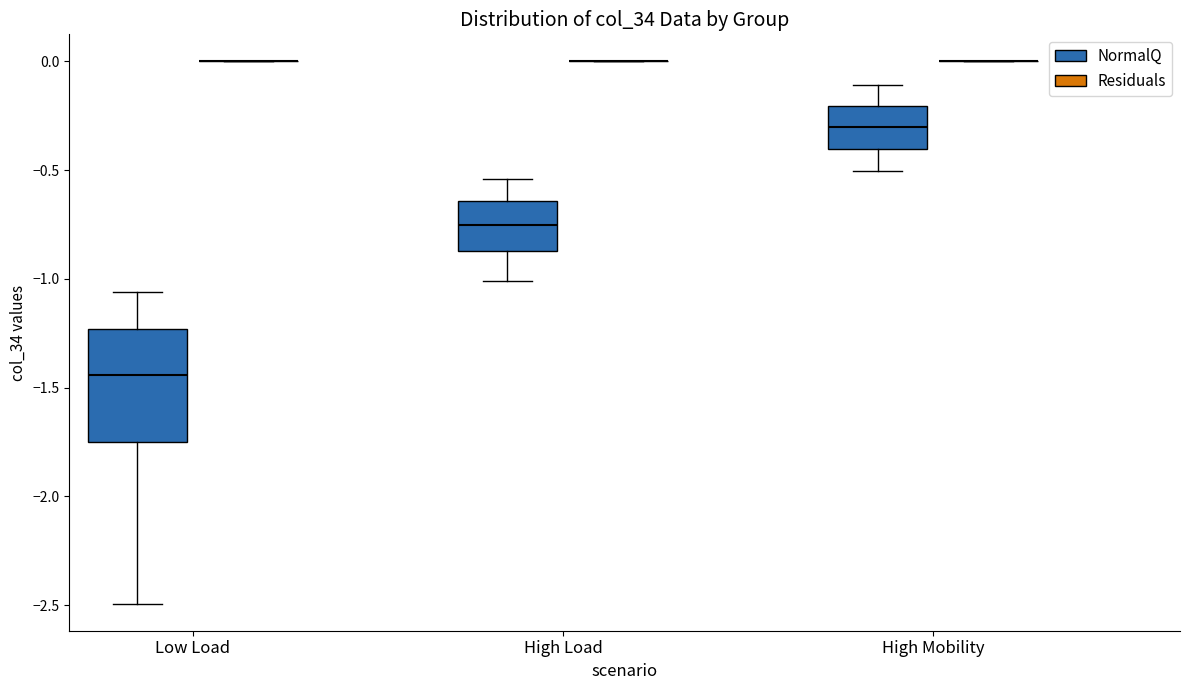

Reading left to right, transcribe this box plot: for each box, give where its median line is, the range the box spans, and where its two whiskers end, as read against the y-axis. The values are not printed on the chart, so give them approximately, as read against the axis.

Low Load (NormalQ): median -1.45, box -1.75 to -1.25, whiskers -2.50 to -1.05
Low Load (Residuals): box collapsed to a line at 0.00, whiskers 0.00 to 0.00
High Load (NormalQ): median -0.75, box -0.85 to -0.65, whiskers -1.00 to -0.55
High Load (Residuals): box collapsed to a line at 0.00, whiskers 0.00 to 0.00
High Mobility (NormalQ): median -0.30, box -0.40 to -0.20, whiskers -0.50 to -0.10
High Mobility (Residuals): box collapsed to a line at 0.00, whiskers 0.00 to 0.00